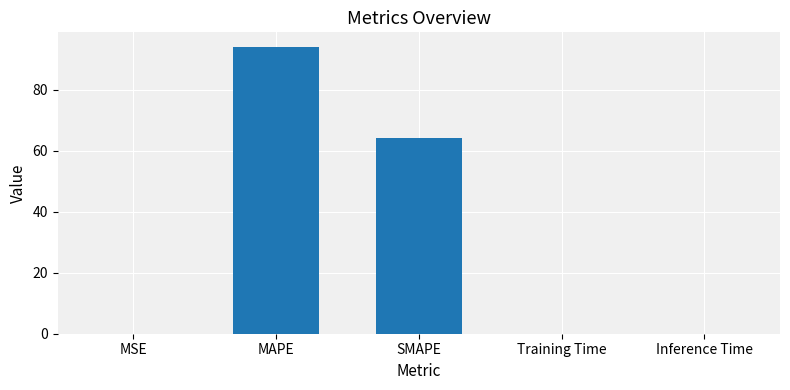

How many data points does each series have?

5